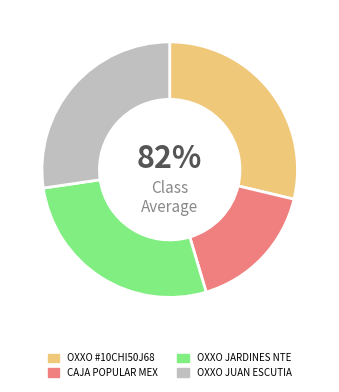

Does any single category account for the majority?

No